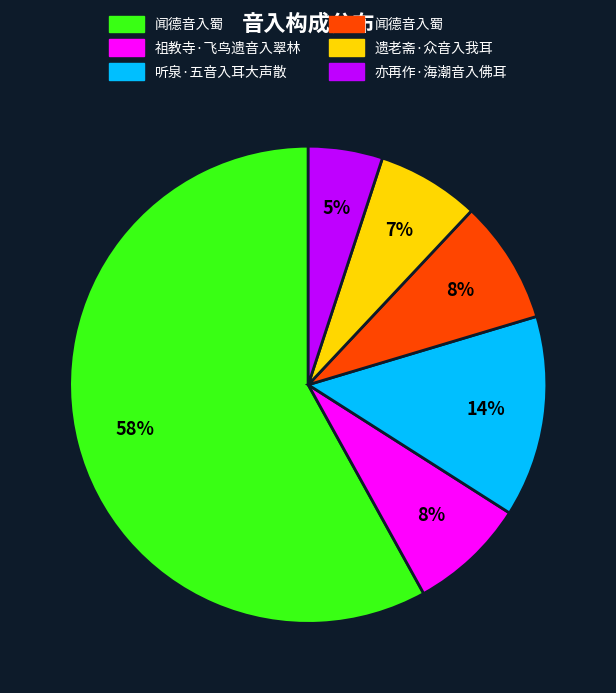

To the nearest percent, what is the average slice percentage?

17%